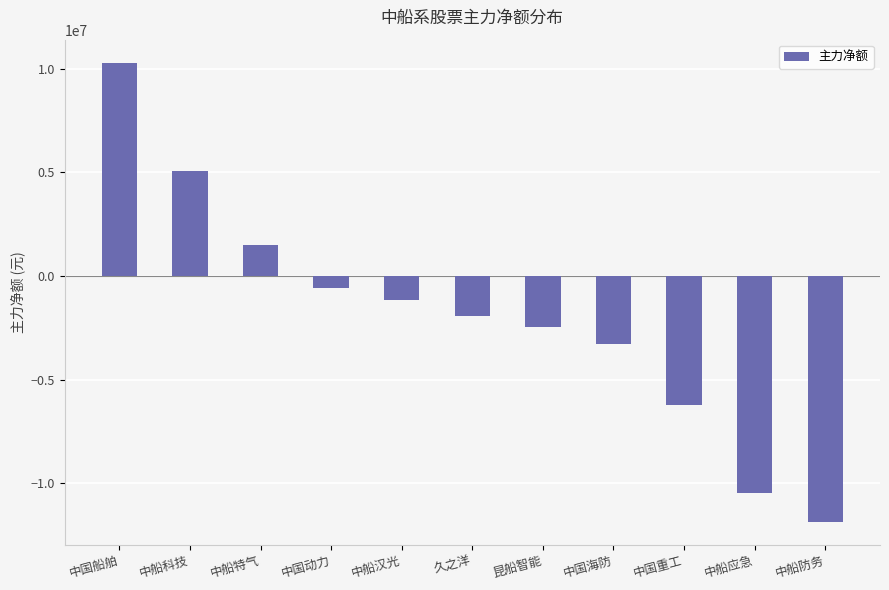

What is the change in value from 中国船舶 to 中船科技?

-5253173